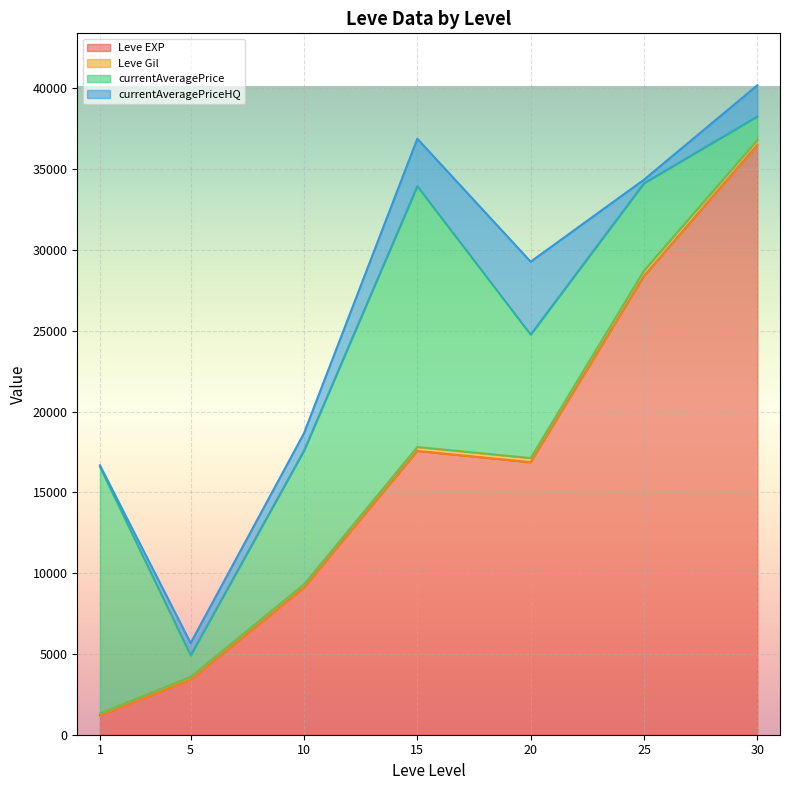

What is the maximum value for Leve EXP?

36492.5